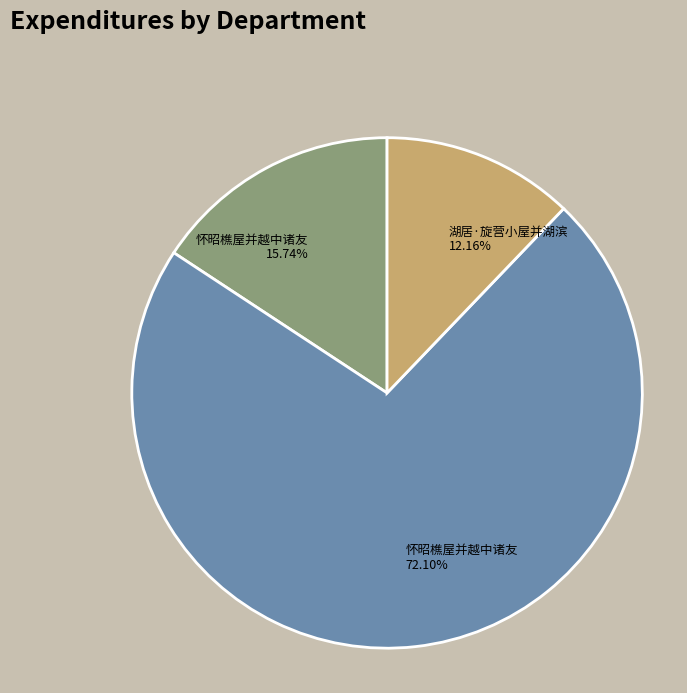

What is the ratio of the value at 怀昭樵屋并越中诸友 15.74% to the value at 湖居·旋营小屋并湖滨 12.16%?

1.3